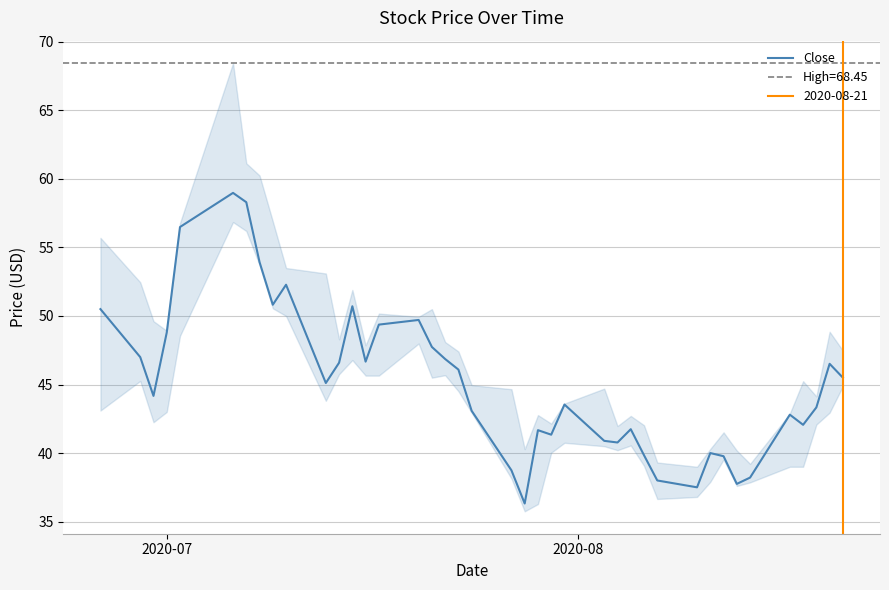

What is the difference between the maximum and minimum values?

22.7